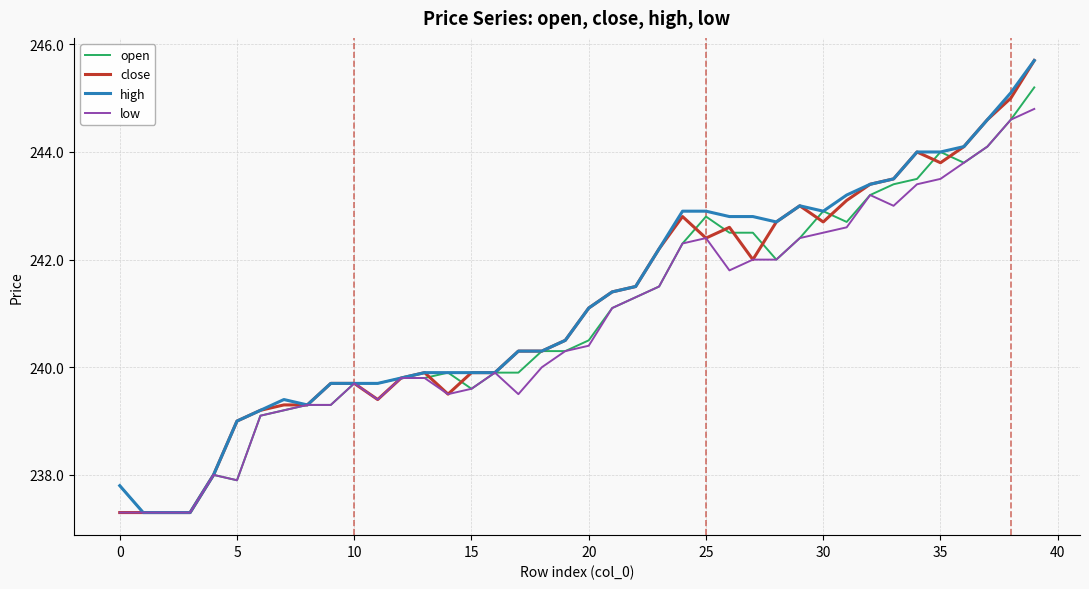

What is the difference between the second highest and second lowest values in the high series?

7.8